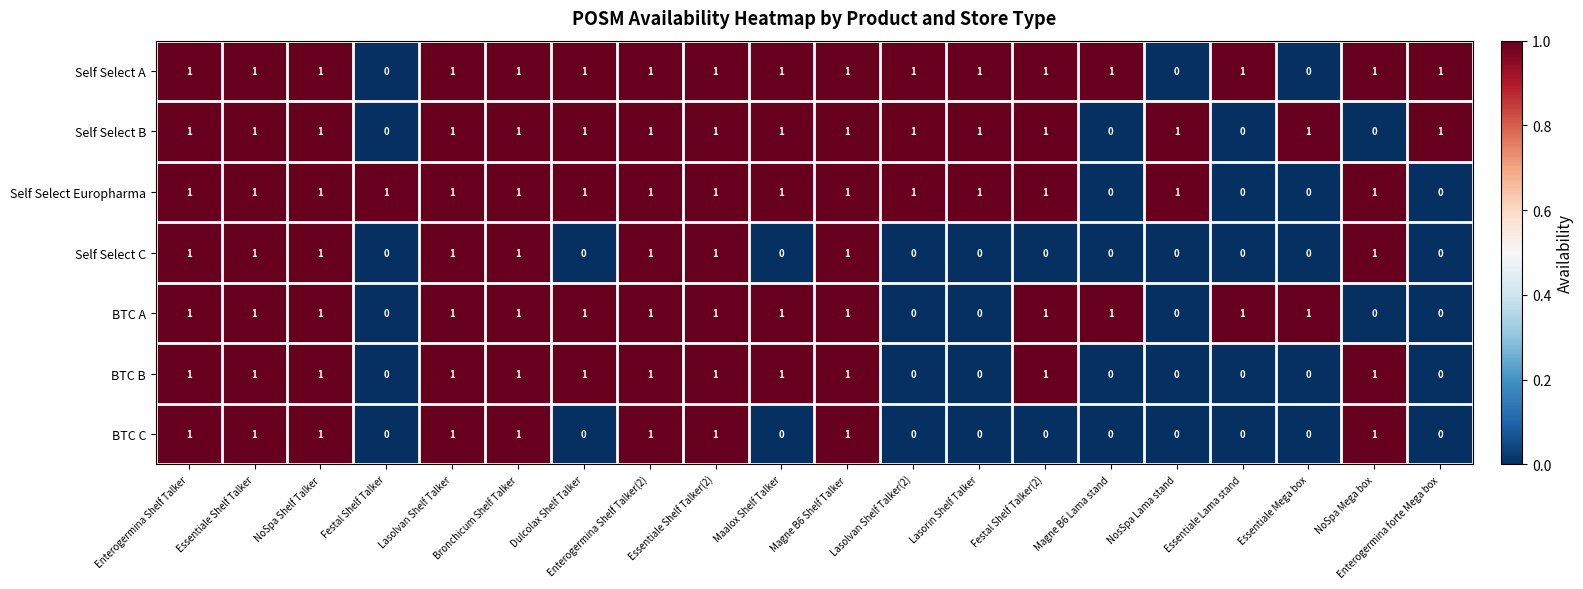

What is the sum of all BTC C values?

9